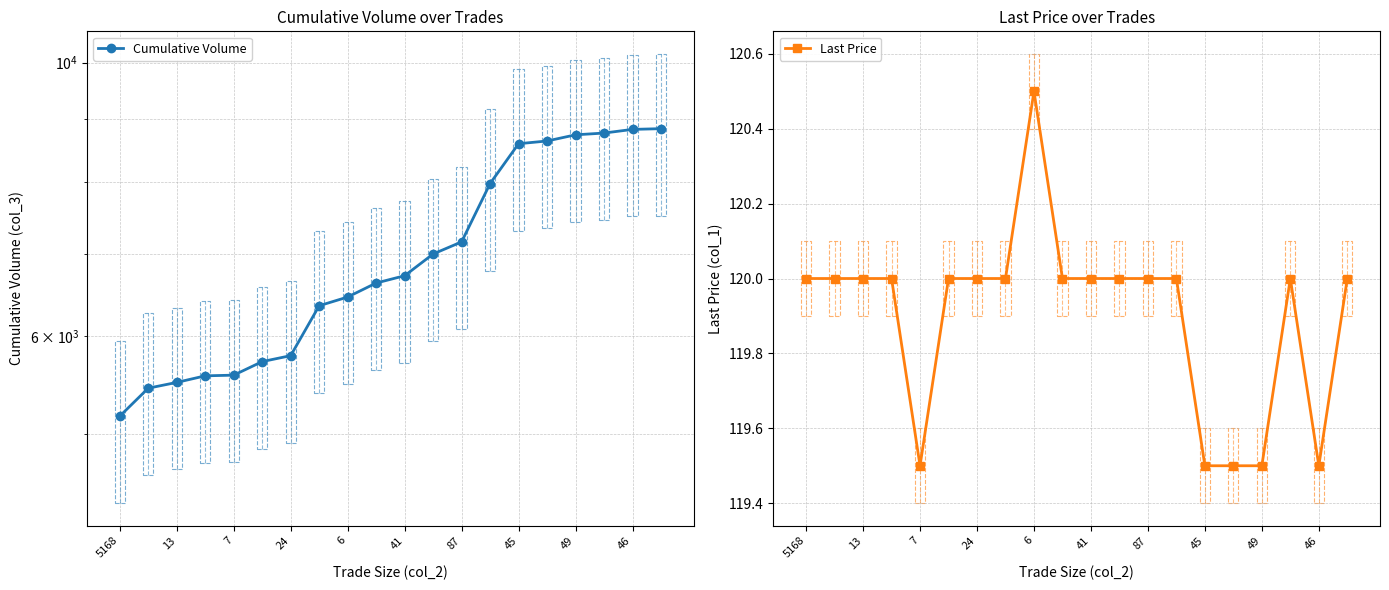

Which category has the highest value in the Last Price series?

6